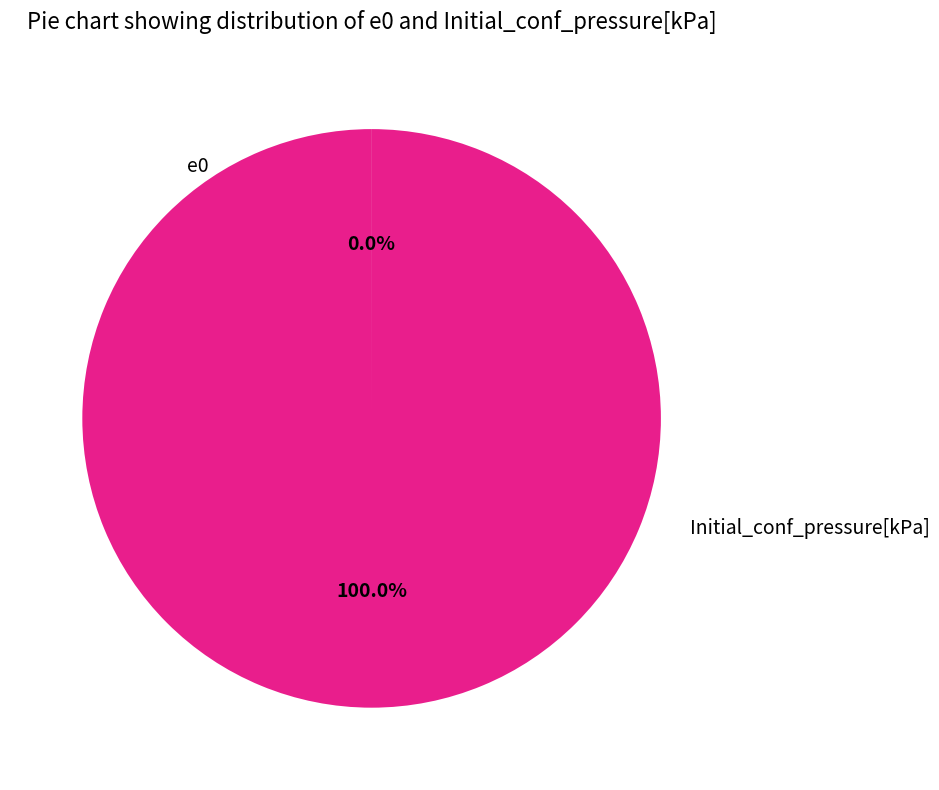

Does any single category account for the majority?

Yes